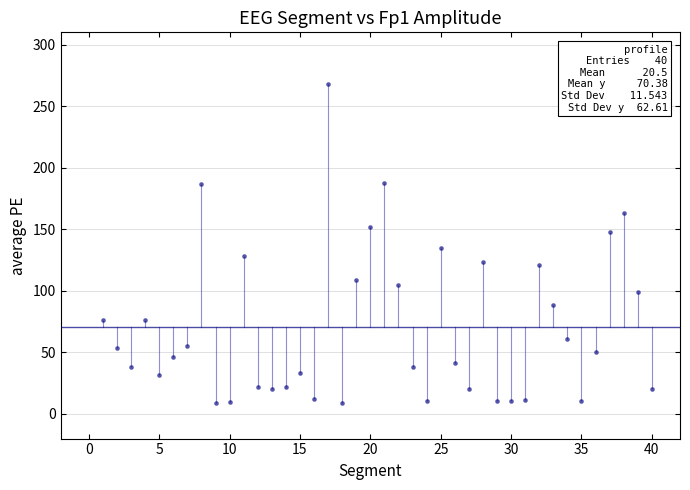

What Y value in the scatter plot is closest to 138?

134.7